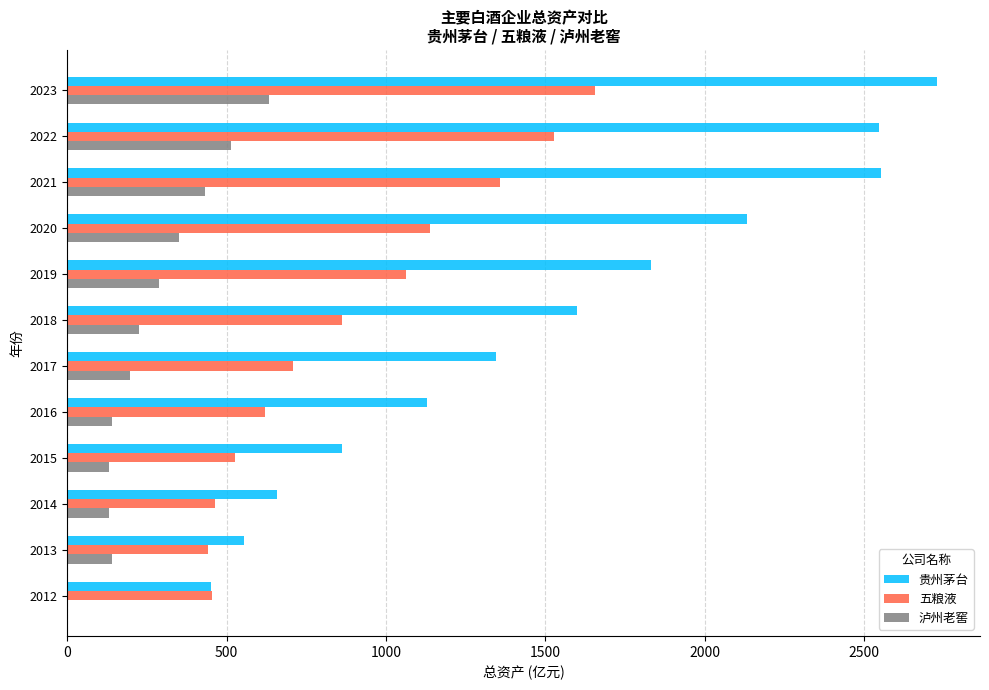

True or false: 贵州茅台 has a value of 1129.3 at 2016.

True